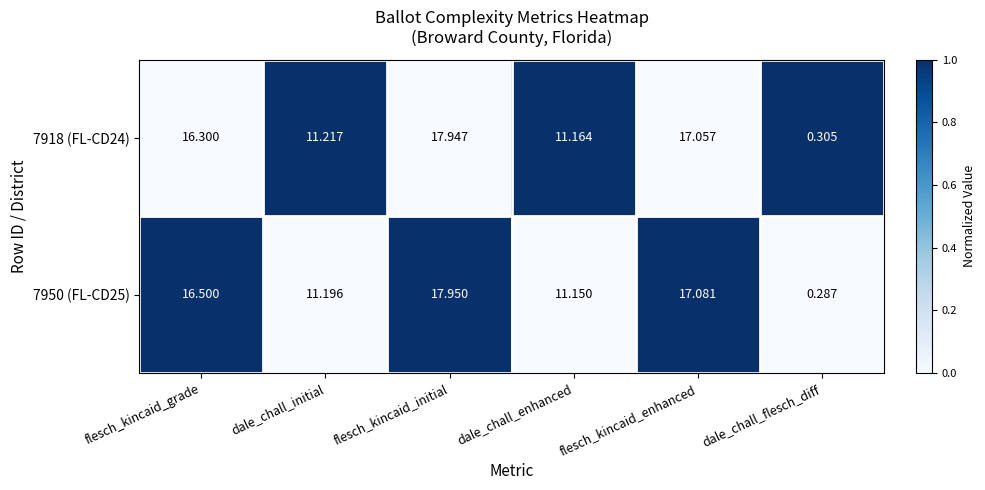

At which category is the sum across all series the highest?

flesch_kincaid_initial